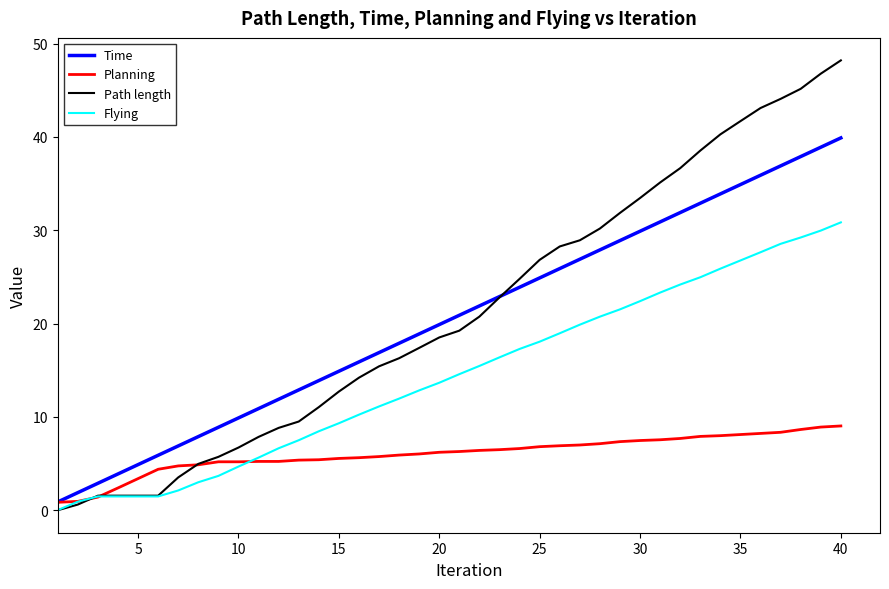

What is the maximum value shown in the chart?

48.2